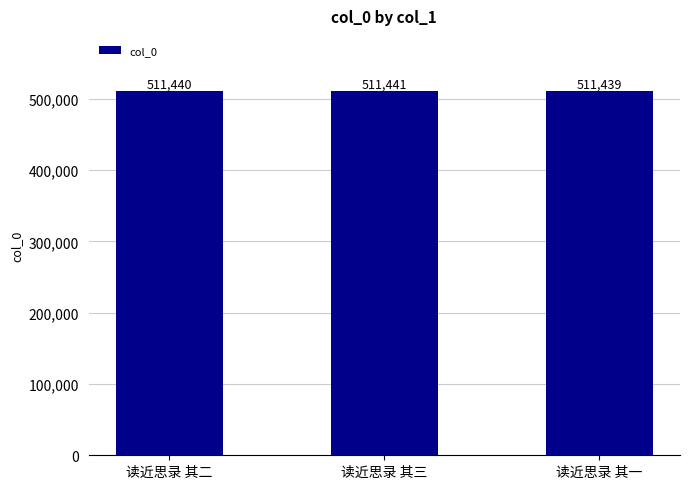

What is the sum of all values?

1534320